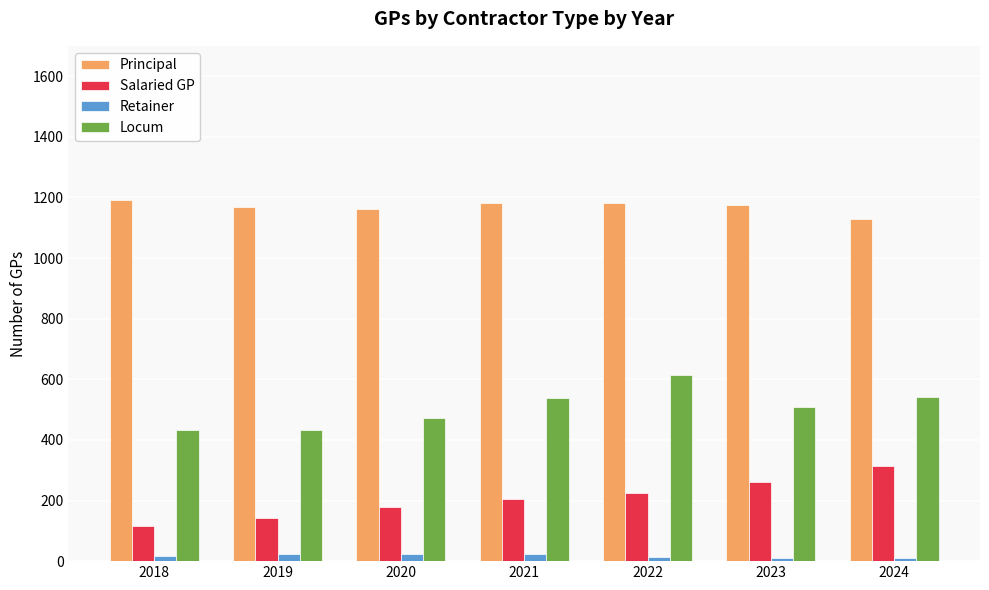

Count the Salaried GP values in the range 142 to 261.

5